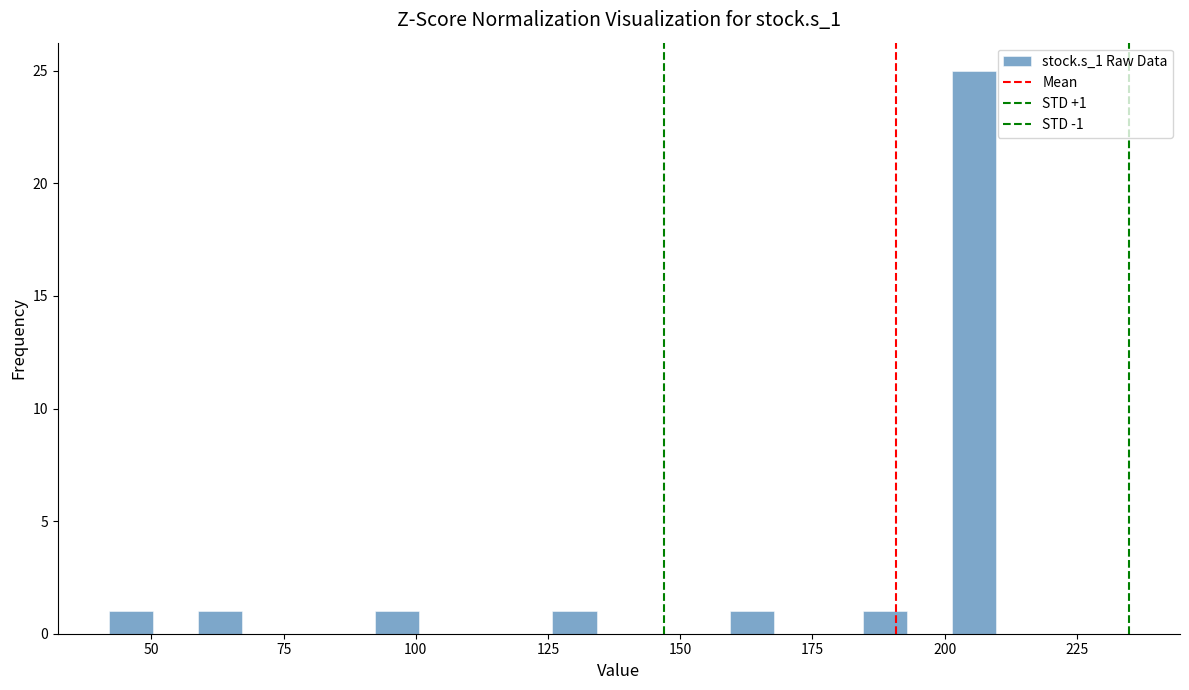

Read against the x-axis, roughly where is the centre of the tallest bar?

205